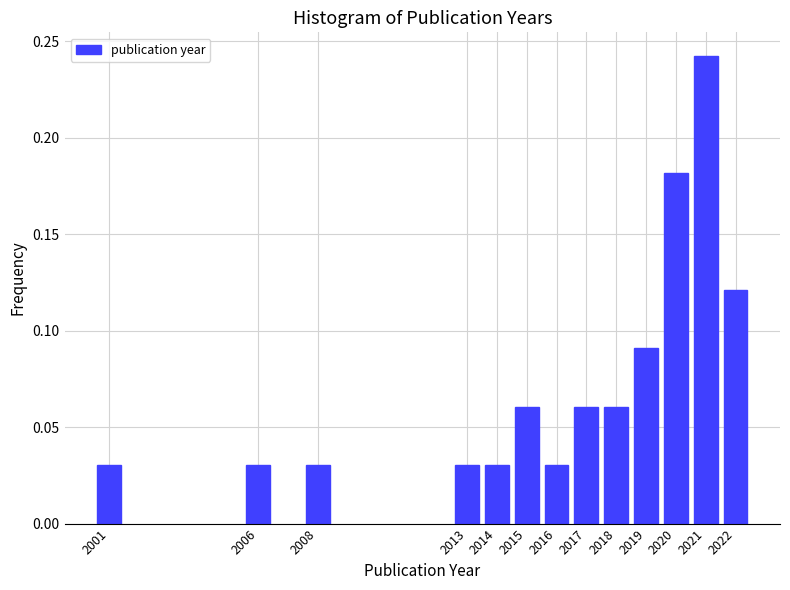

What is the change in value from 2001 to 2020?

+0.2